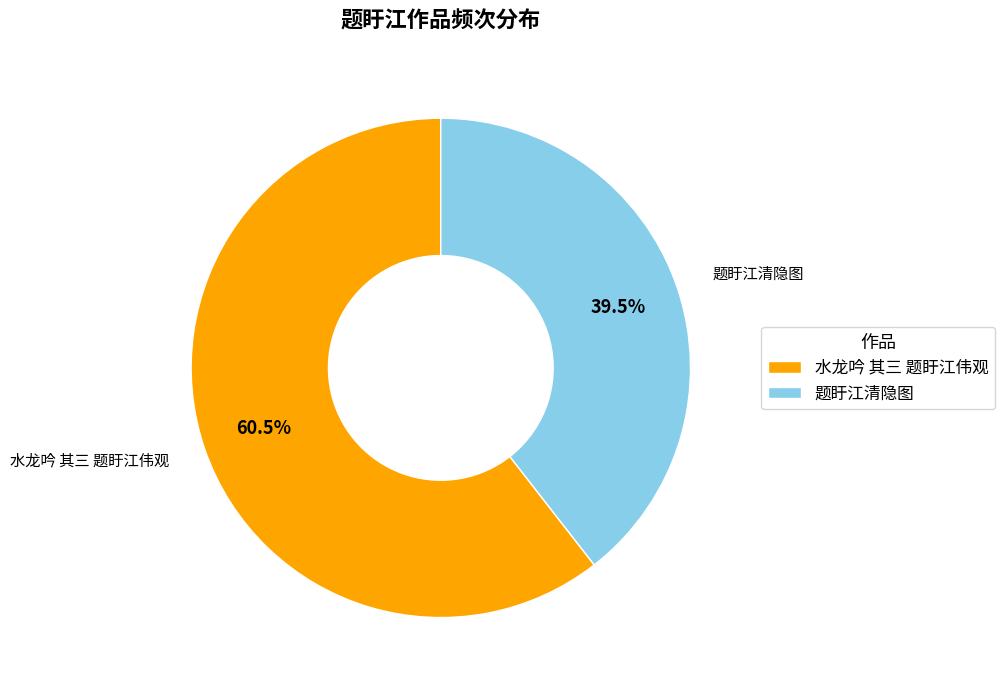

Which has a higher value, 水龙吟 其三 题盱江伟观 or 题盱江清隐图?

水龙吟 其三 题盱江伟观